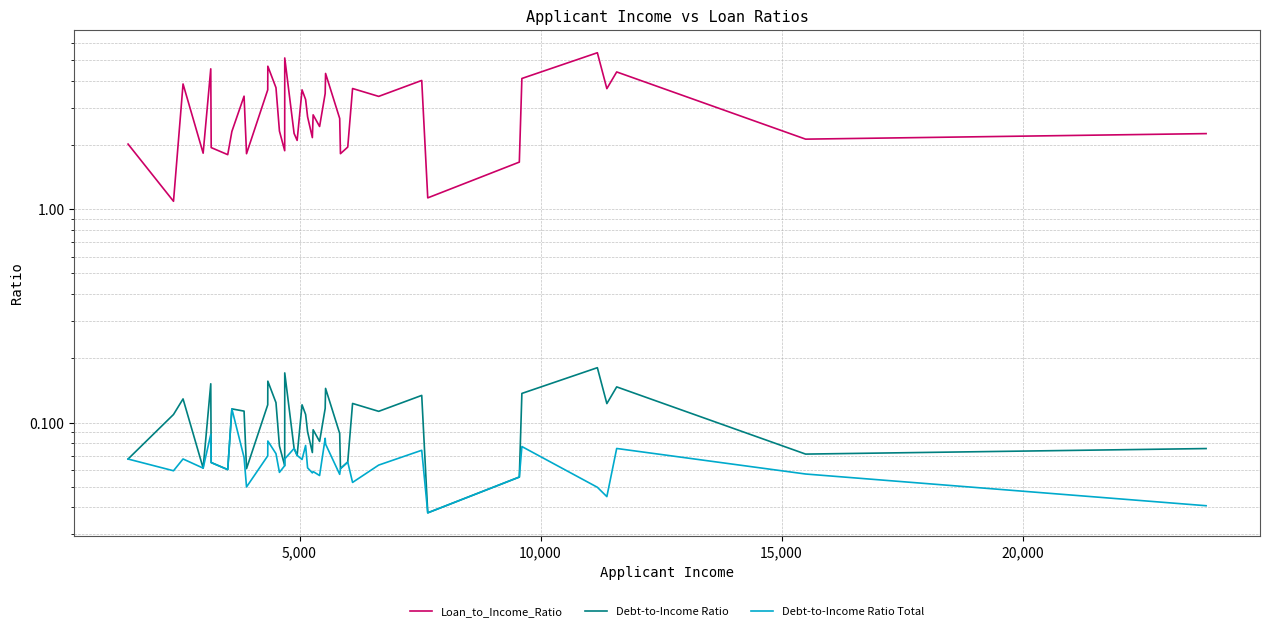

How many lines are shown in the chart?

3